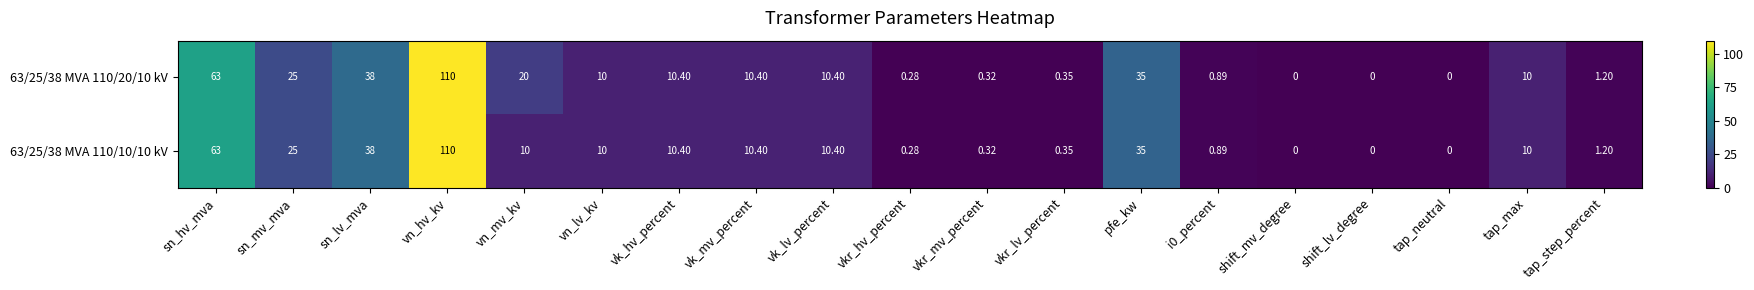

At which label does 63/25/38 MVA 110/20/10 kV first exceed 10?

sn_hv_mva